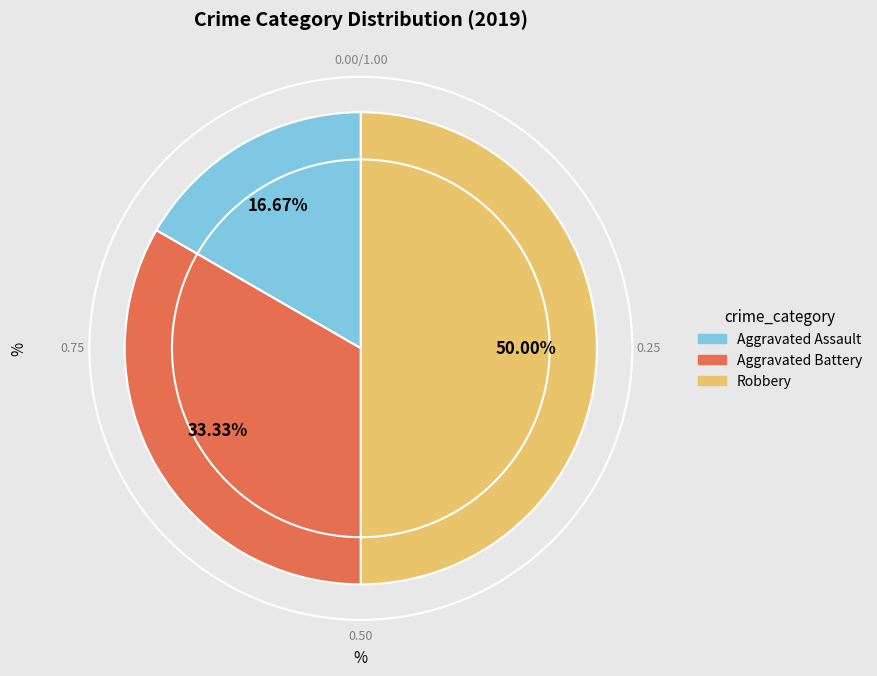

How much of the chart is everything except Aggravated Battery?

66.7%